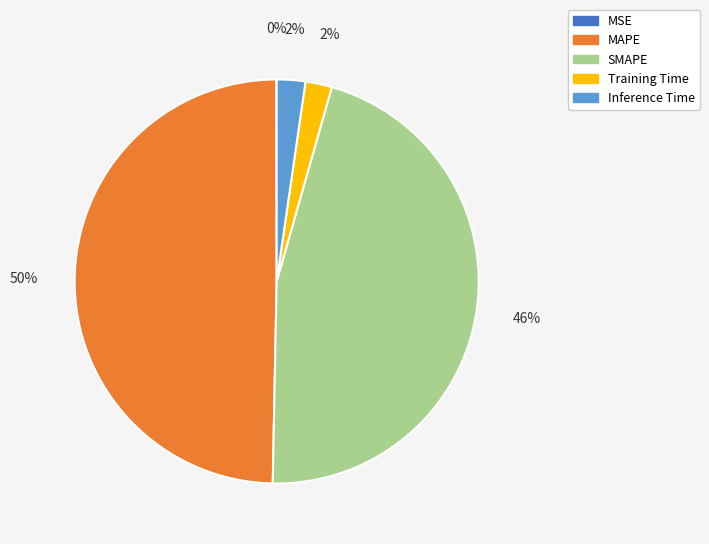

Does Inference Time account for over 50% of the chart?

No